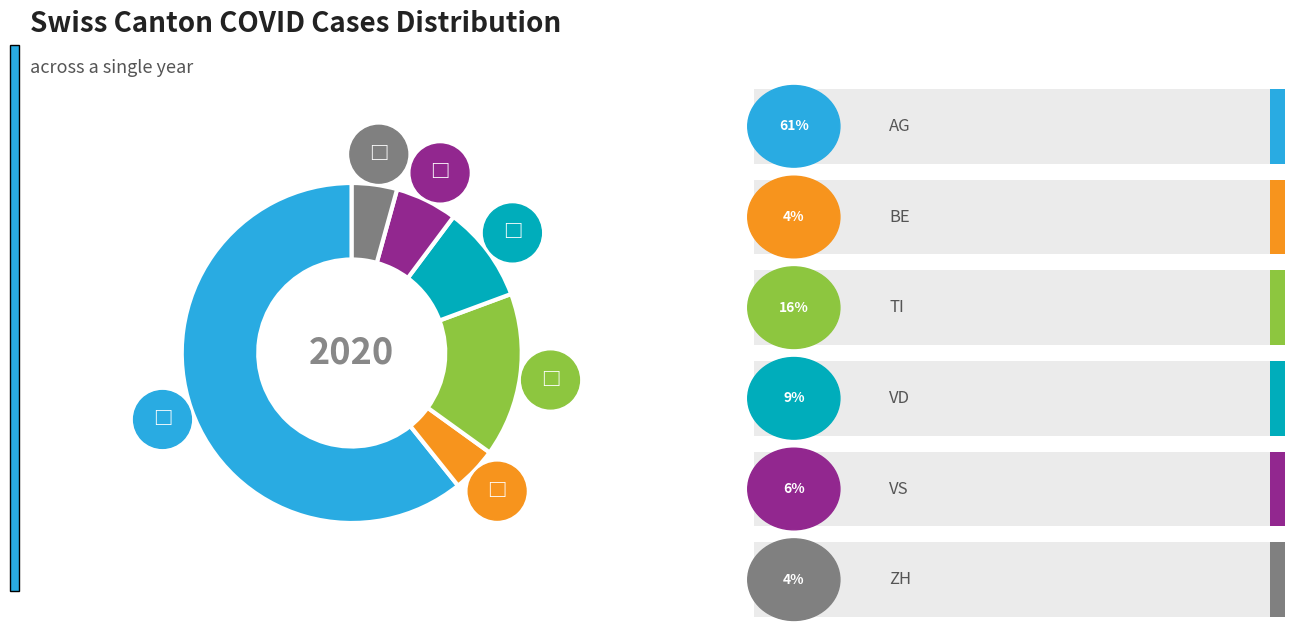

True or false: VS accounts for 18% of the total.

False